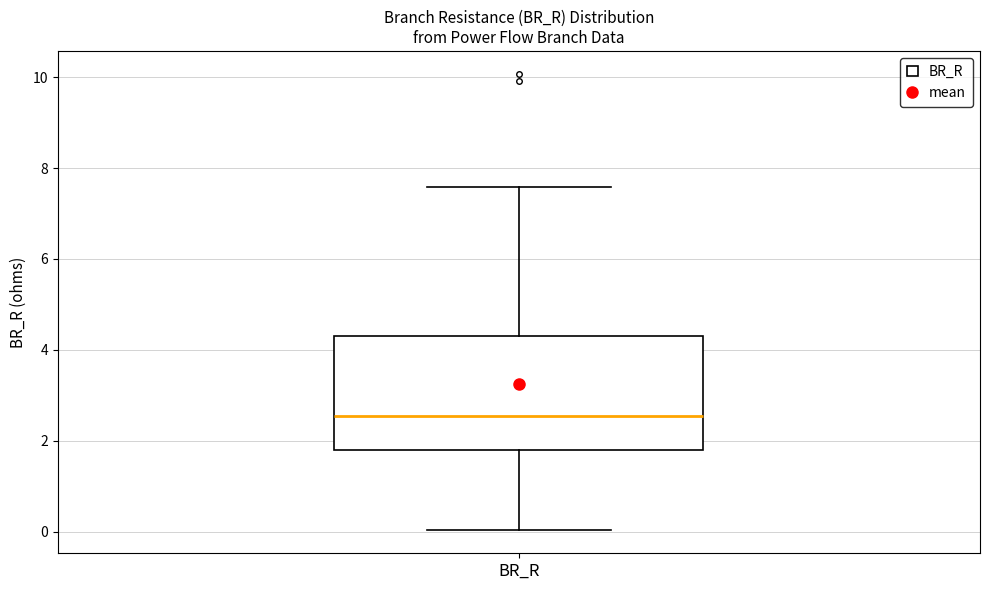

Read this box plot against the y-axis: the position of the median line, the range covered by the box, and the ends of both whiskers. The values are not printed on the chart, so give them approximately, as read against the axis.

median 2.6, box 1.8 to 4.4, whiskers 0.0 to 7.6